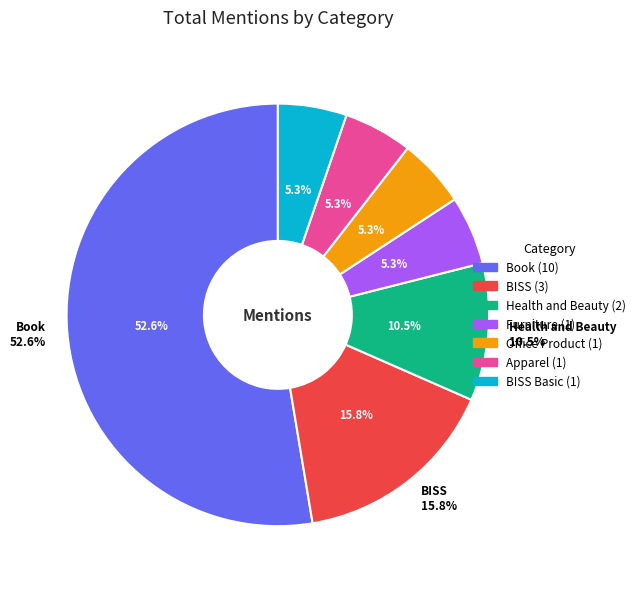

True or false: BISS accounts for 16% of the total.

True